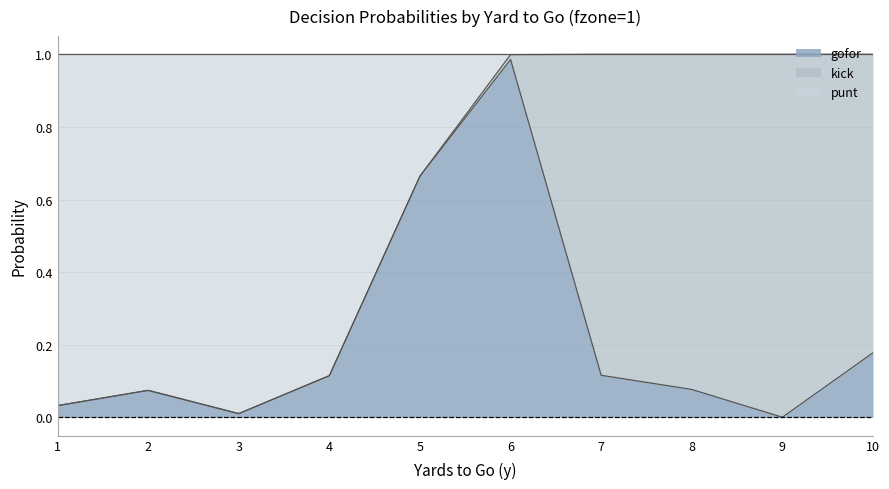

The value of gofor at 1 is 0.1. True or false?

False